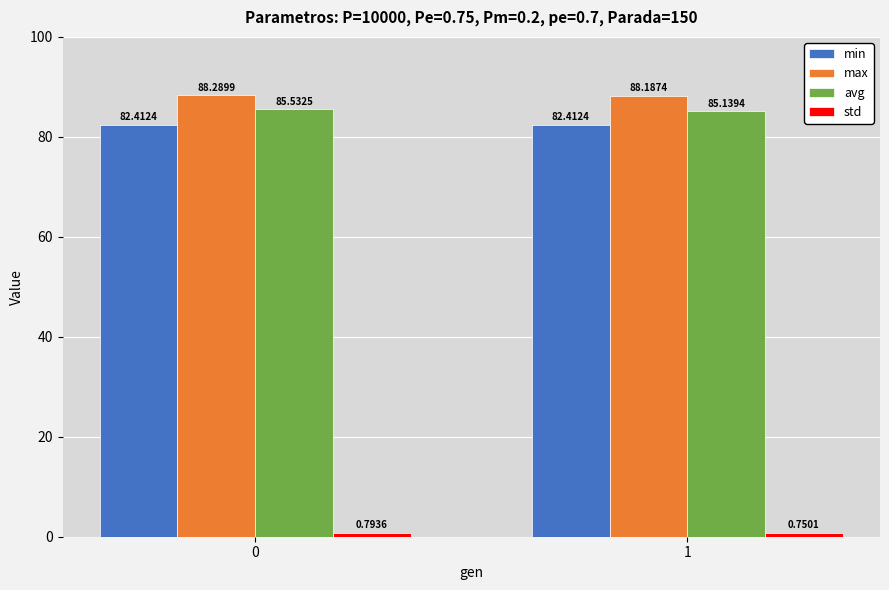

True or false: avg has a value of 85.1 at 1.

True